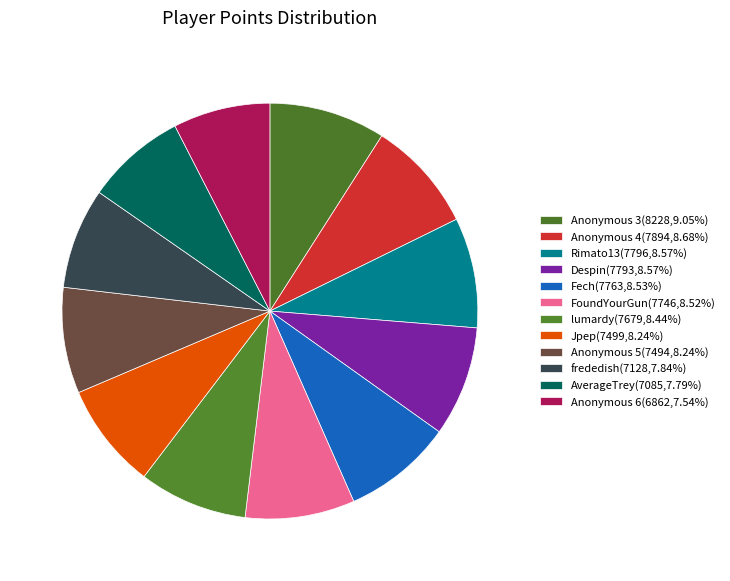

The Anonymous 5 slice represents 20% of the pie. True or false?

False